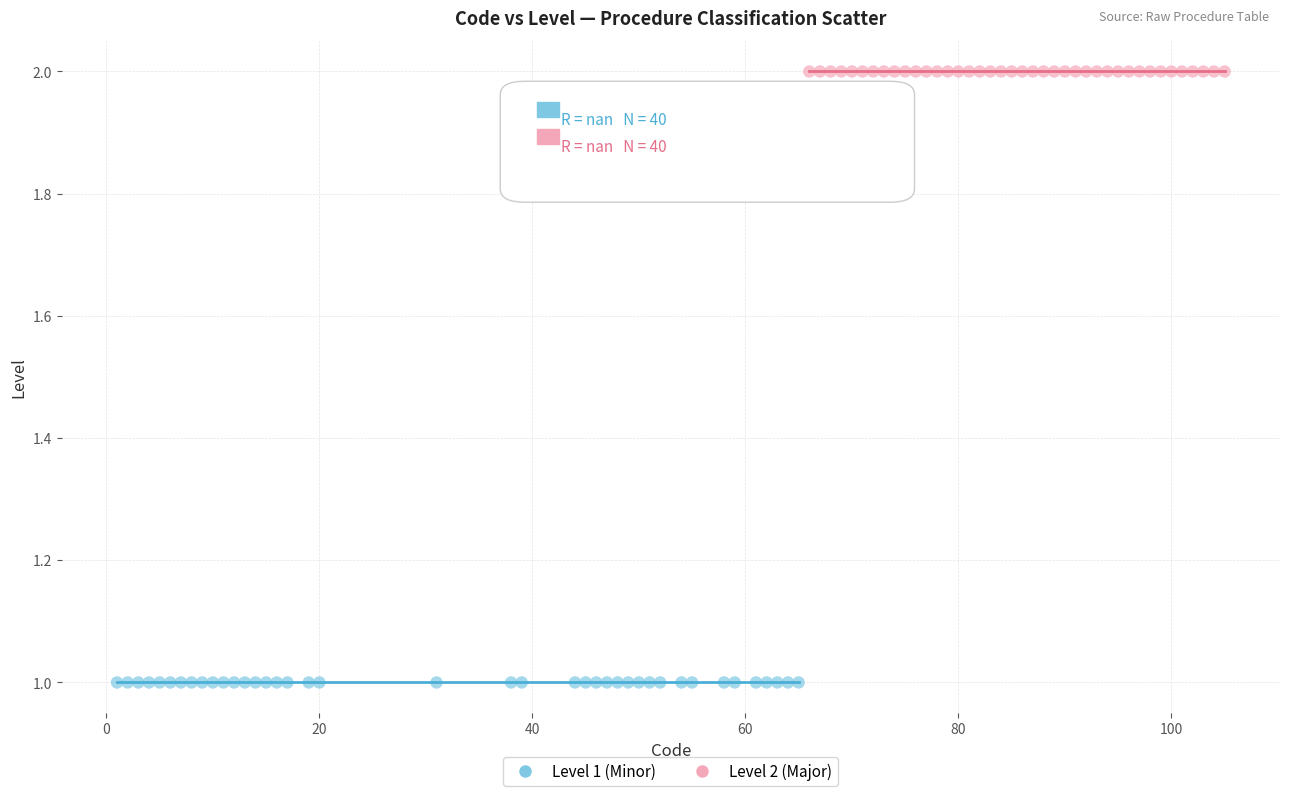

Which series reaches the minimum Y coordinate?

Level 1 (Minor)